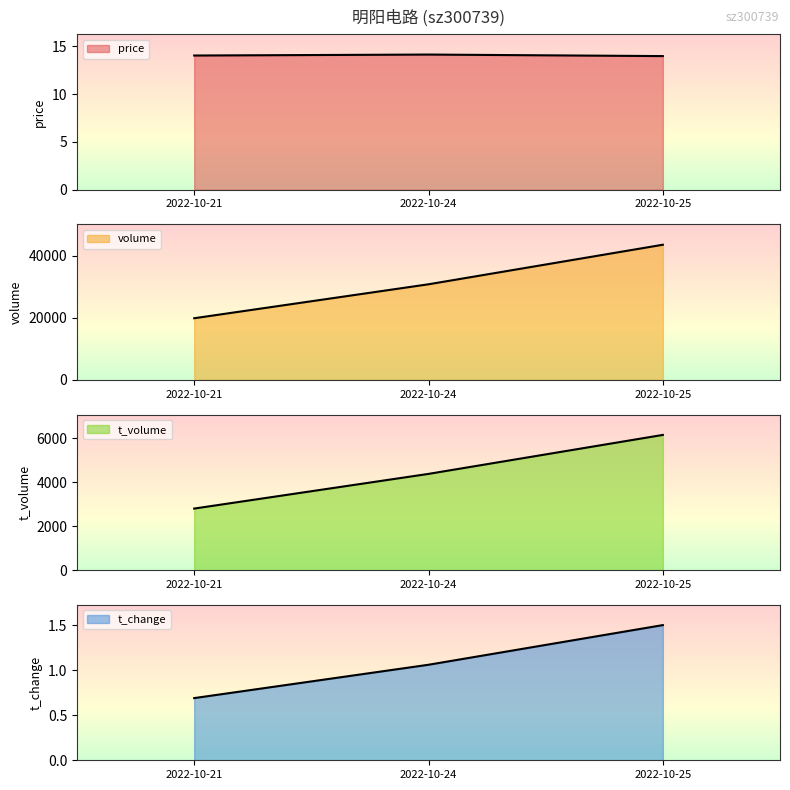

True or false: volume has a value of 30836.0 at 2022-10-24.

True